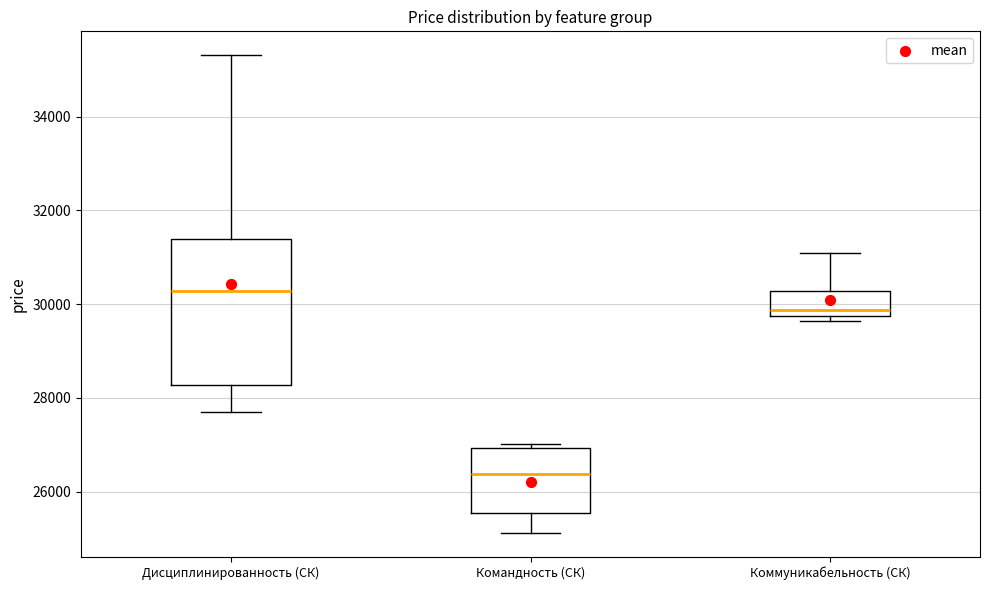

Reading left to right, transcribe this box plot: for each box, give where its median line is, the range the box spans, and where its two whiskers end, as read against the y-axis. The values are not printed on the chart, so give them approximately, as read against the axis.

Дисциплинированность (СК): median 30200, box 28200 to 31400, whiskers 27800 to 35400
Командность (СК): median 26400, box 25600 to 27000, whiskers 25200 to 27000 (just above the box's upper edge)
Коммуникабельность (СК): median 29800 (just above the box's lower edge), box 29800 to 30200, whiskers 29600 to 31000